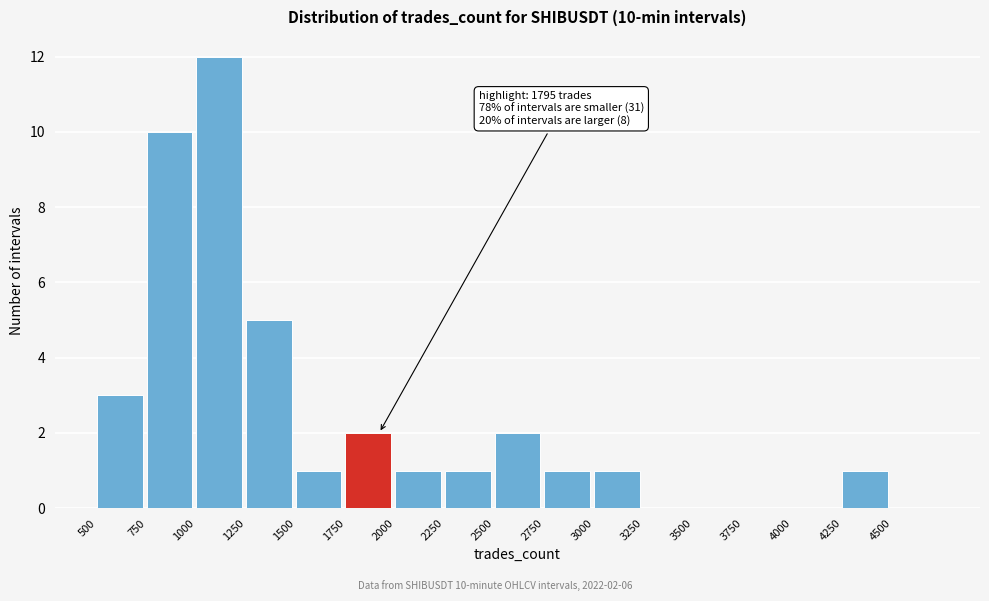

Which range on the x-axis has the tallest bar?

1000 to 1250